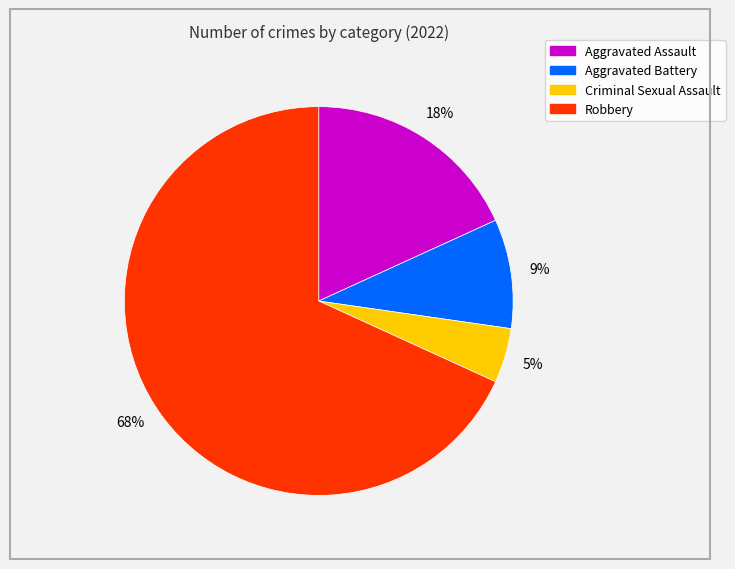

True or false: Robbery accounts for 79% of the total.

False